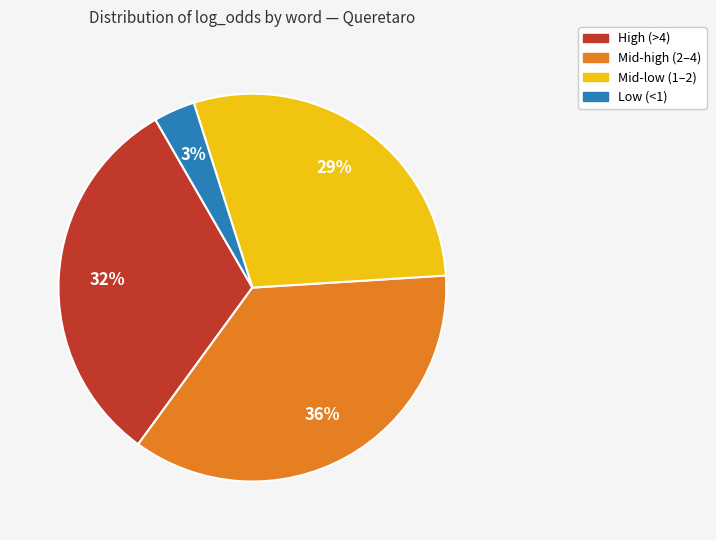

Combined, do Low (<1) and Mid-low (1–2) account for over 50%?

No